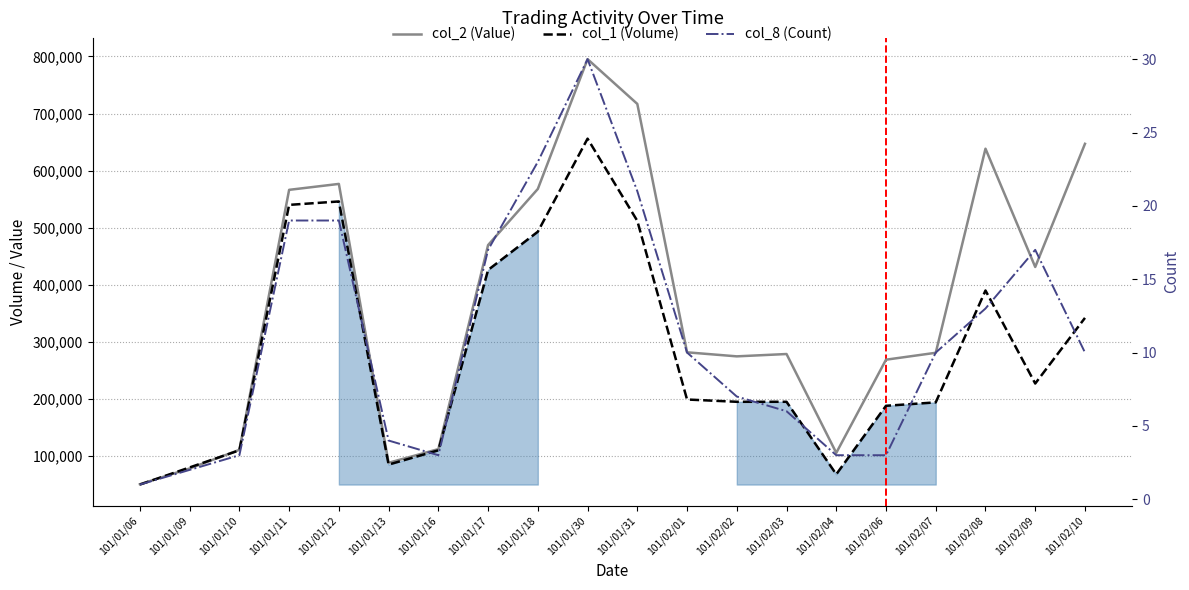

List the series in order of their overall mean, highest first.

col_2 (Value), col_1 (Volume), col_8 (Count)